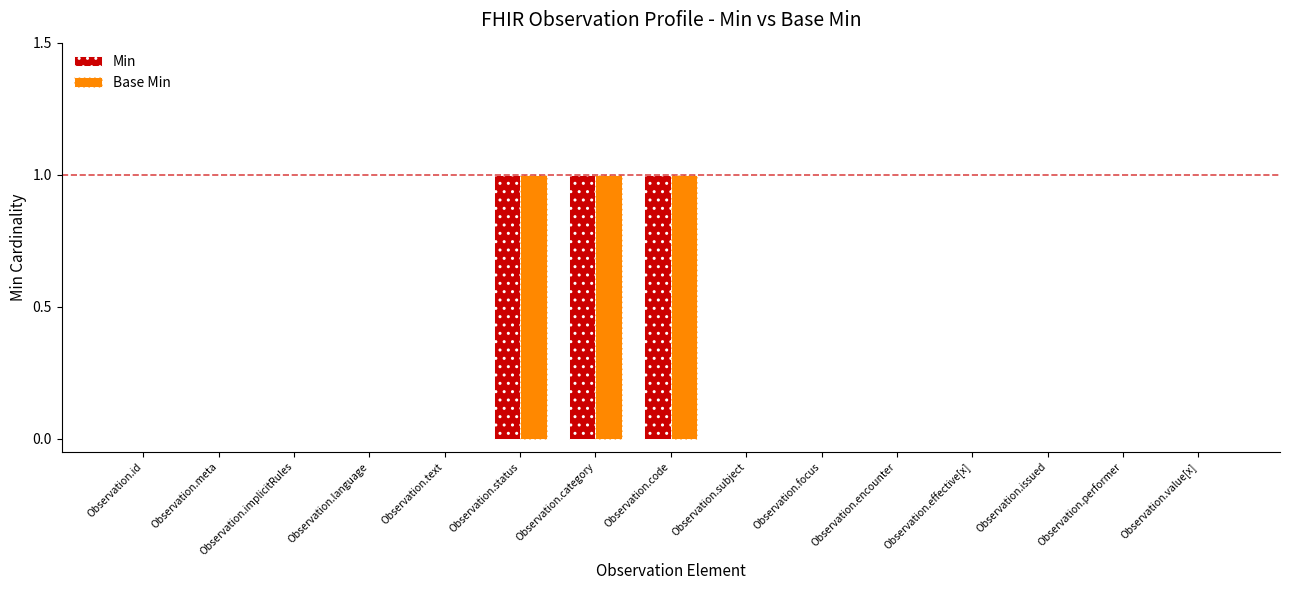

Count the Base Min values in the range 0 to 1.

15